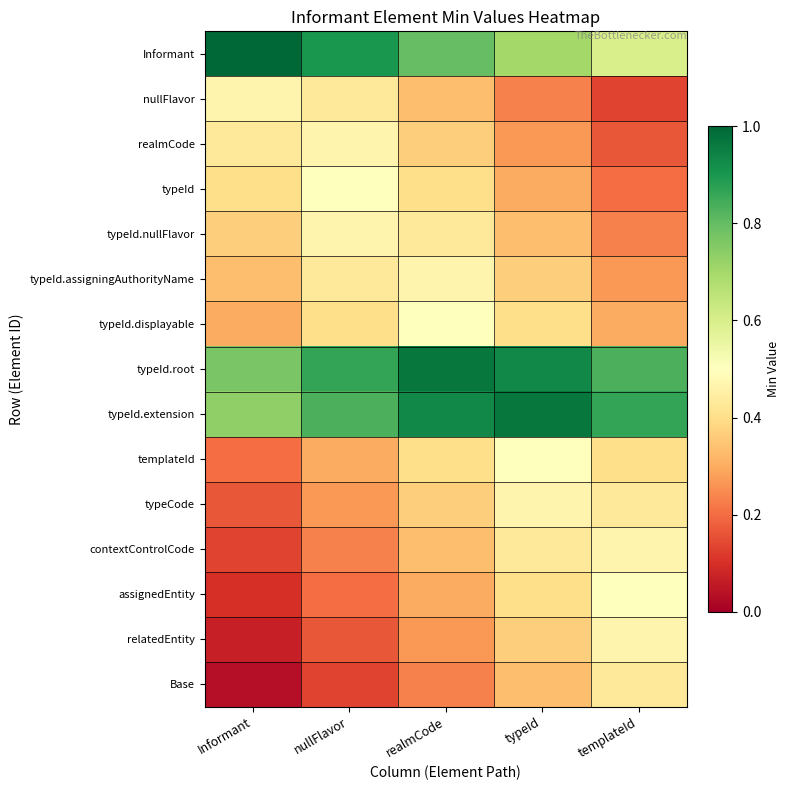

Reading left to right, what are all the values shown in this chart?

Informant: Informant=1.0	nullFlavor=0.9	realmCode=0.8	typeId=0.7	templateId=0.6
nullFlavor: Informant=0.5	nullFlavor=0.4	realmCode=0.3	typeId=0.2	templateId=0.1
realmCode: Informant=0.4	nullFlavor=0.5	realmCode=0.4	typeId=0.3	templateId=0.2
typeId: Informant=0.4	nullFlavor=0.5	realmCode=0.4	typeId=0.3	templateId=0.2
typeId.nullFlavor: Informant=0.4	nullFlavor=0.5	realmCode=0.4	typeId=0.3	templateId=0.2
typeId.assigningAuthorityName: Informant=0.3	nullFlavor=0.4	realmCode=0.5	typeId=0.4	templateId=0.3
typeId.displayable: Informant=0.3	nullFlavor=0.4	realmCode=0.5	typeId=0.4	templateId=0.3
typeId.root: Informant=0.8	nullFlavor=0.9	realmCode=1.0	typeId=0.9	templateId=0.8
typeId.extension: Informant=0.7	nullFlavor=0.8	realmCode=0.9	typeId=1.0	templateId=0.9
templateId: Informant=0.2	nullFlavor=0.3	realmCode=0.4	typeId=0.5	templateId=0.4
typeCode: Informant=0.2	nullFlavor=0.3	realmCode=0.4	typeId=0.5	templateId=0.4
contextControlCode: Informant=0.1	nullFlavor=0.2	realmCode=0.3	typeId=0.4	templateId=0.5
assignedEntity: Informant=0.1	nullFlavor=0.2	realmCode=0.3	typeId=0.4	templateId=0.5
relatedEntity: Informant=0.1	nullFlavor=0.2	realmCode=0.3	typeId=0.4	templateId=0.5
Base: Informant=0.0	nullFlavor=0.1	realmCode=0.2	typeId=0.3	templateId=0.4